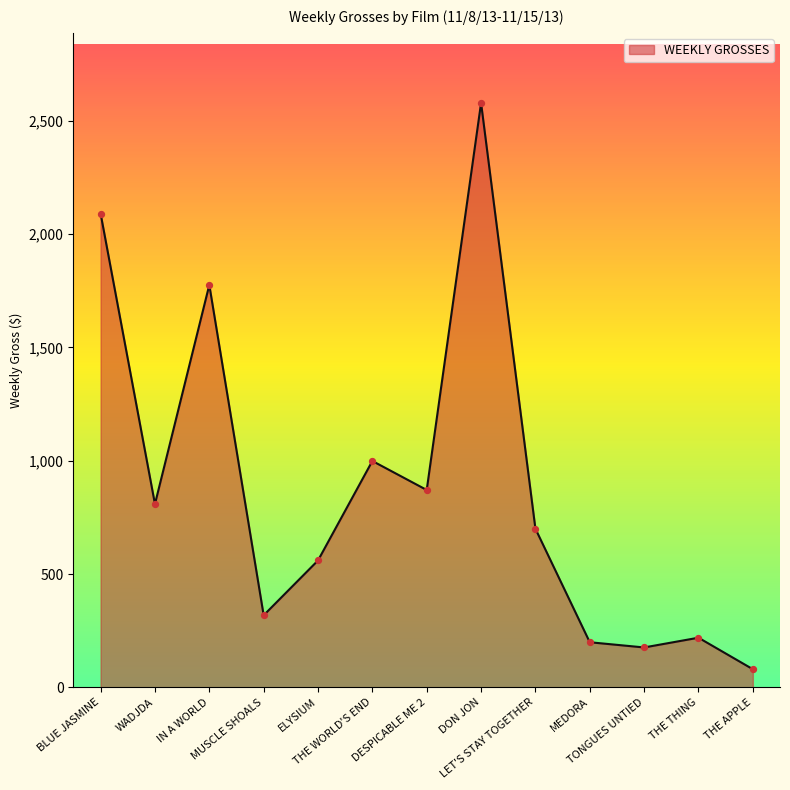

What is the ratio of the value at MUSCLE SHOALS to the value at THE WORLD'S END?

0.3